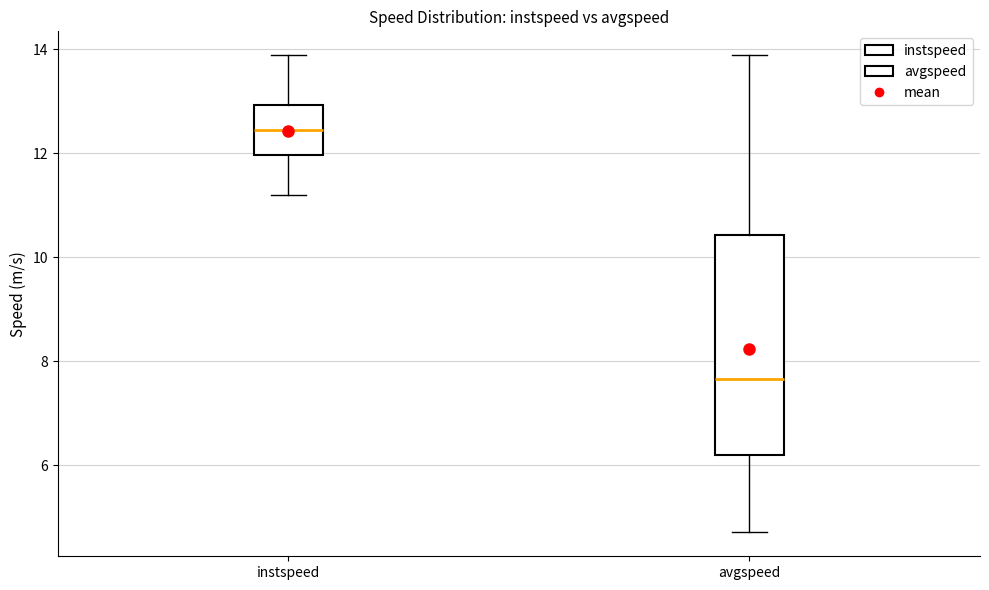

Reading left to right, read every box against the y-axis: the position of its median line, the range the box covers, and the ends of its whiskers. The values are not printed on the chart, so give them approximately, as read against the axis.

instspeed: median 12.4, box 12.0 to 13.0, whiskers 11.2 to 13.8
avgspeed: median 7.6, box 6.2 to 10.4, whiskers 4.8 to 13.8